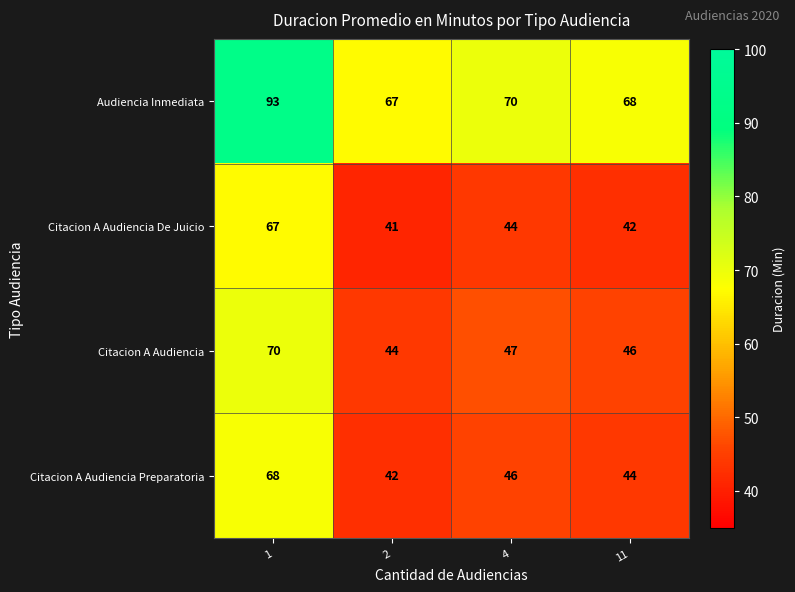

What is the spread (max minus min) of values at 2?

26